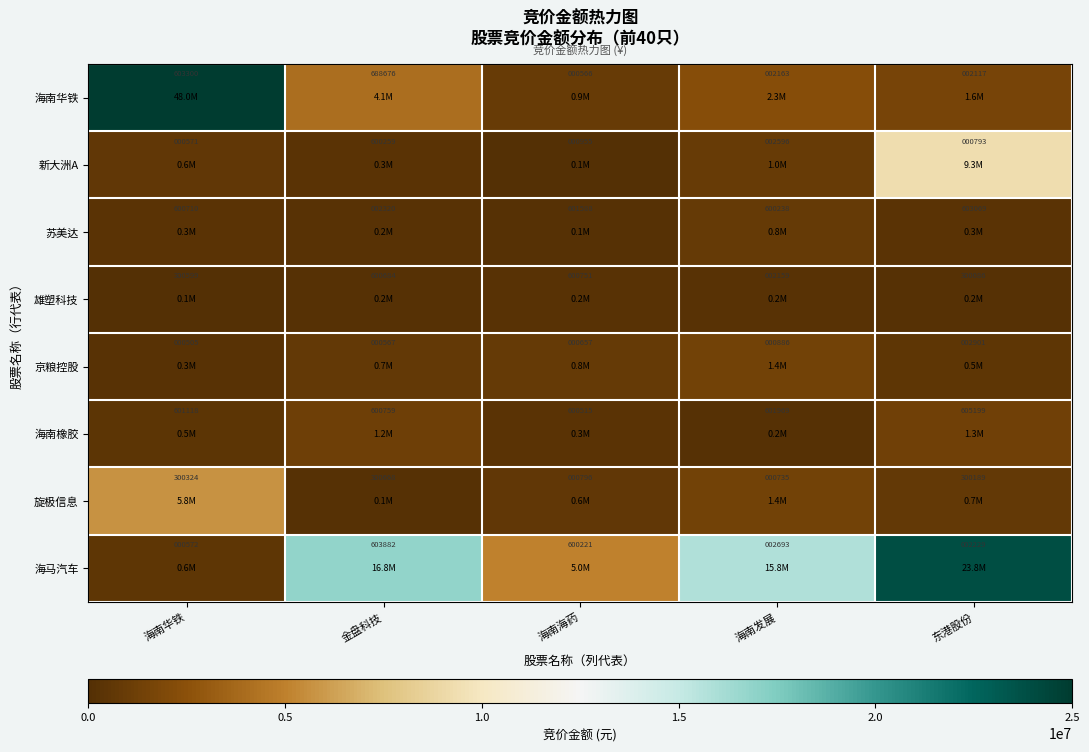

Which series has the largest total across all categories?

海南橡胶